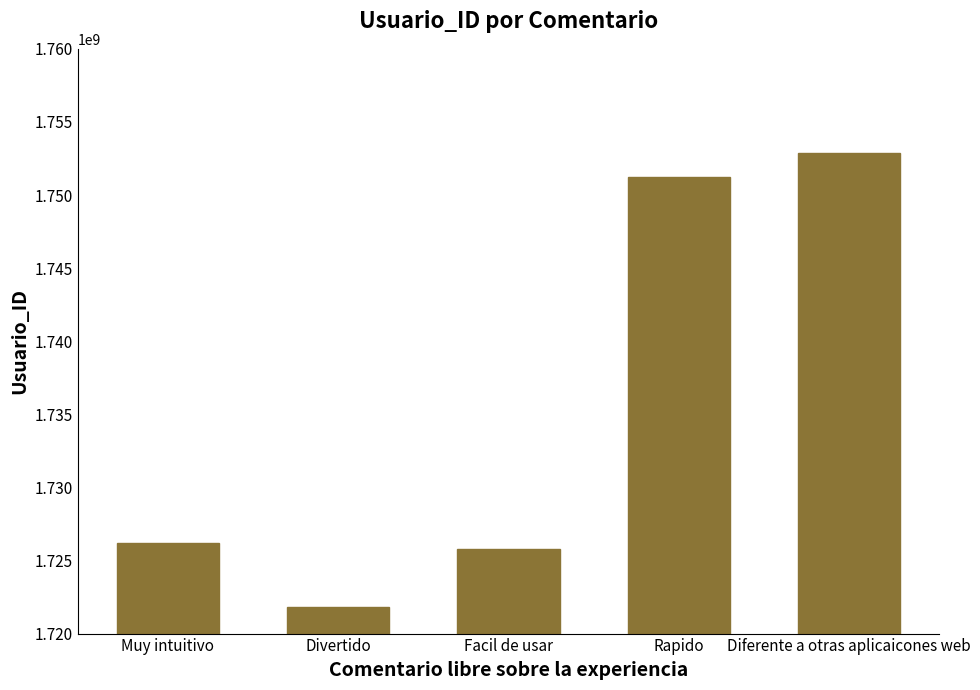

True or false: the data shows 2739649278 at Muy intuitivo.

False